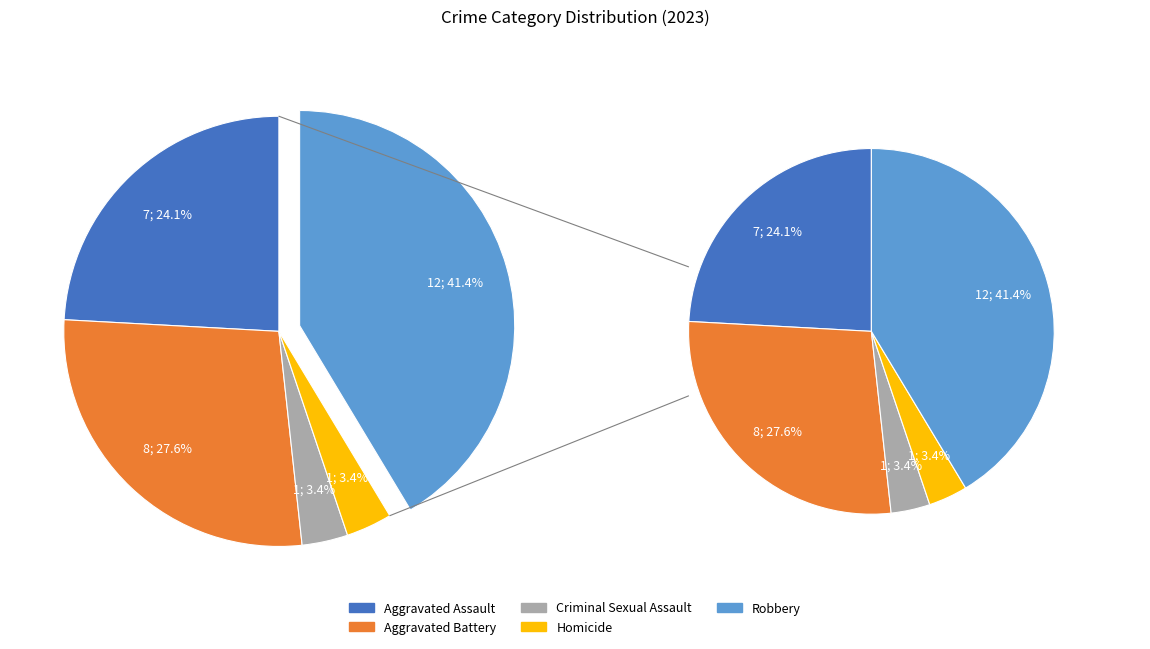

To the nearest percent, what is the difference between the Criminal Sexual Assault and Aggravated Battery slice percentages?

24%